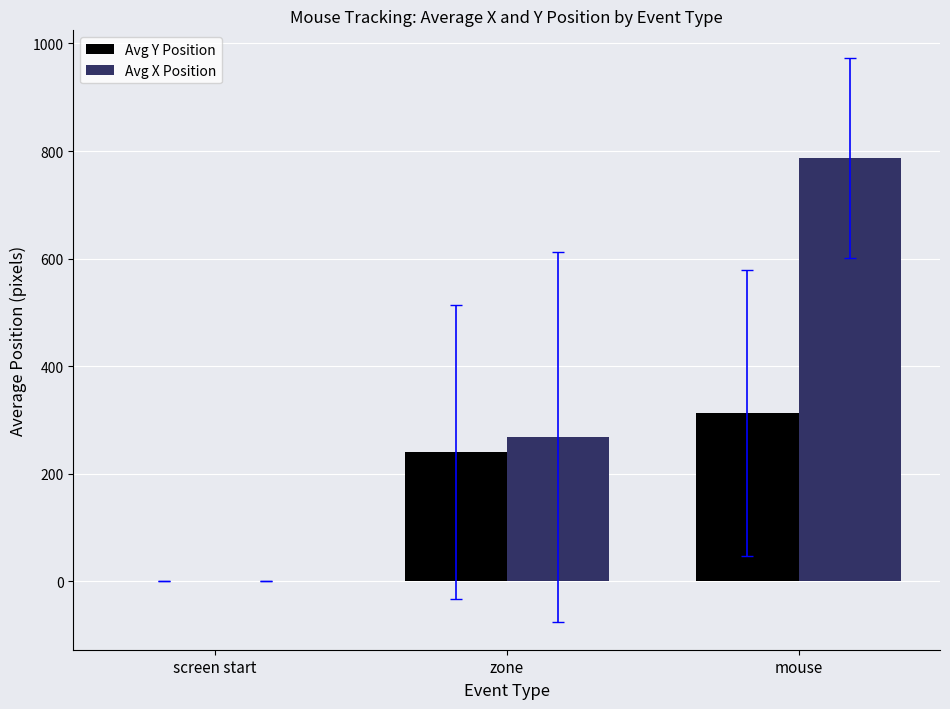

Is the value of Avg Y Position at zone greater than the value of Avg X Position at zone?

No